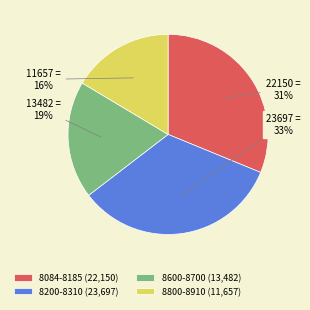

Approximately how many times larger is the value at 8800-8910 (11,657) compared to 8084-8185 (22,150)?

0.5